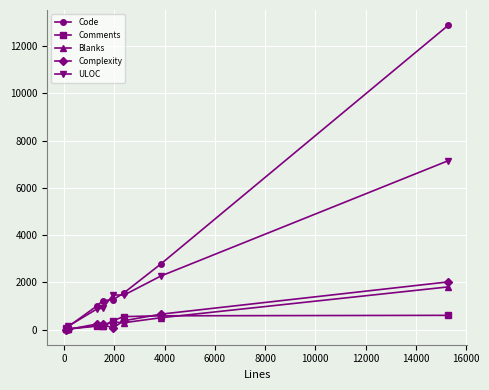

What is the maximum value for Code?

12886